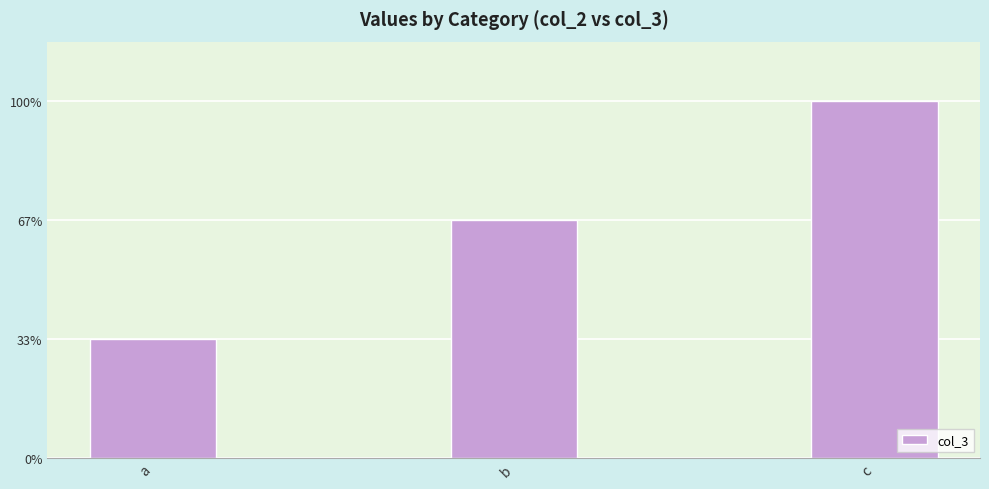

Are the bars horizontal?

No